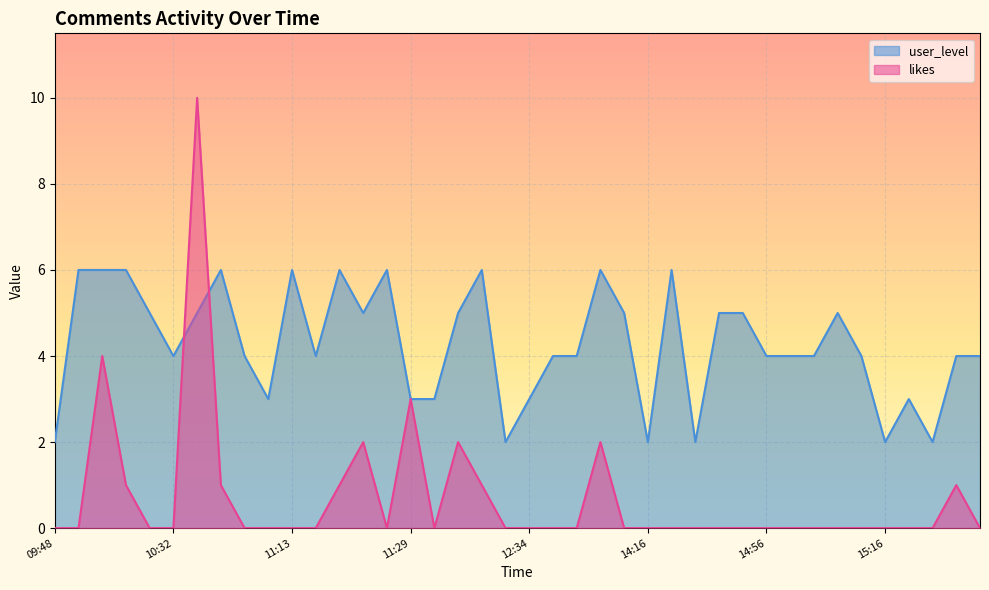

Which series has the largest range (max minus min)?

likes